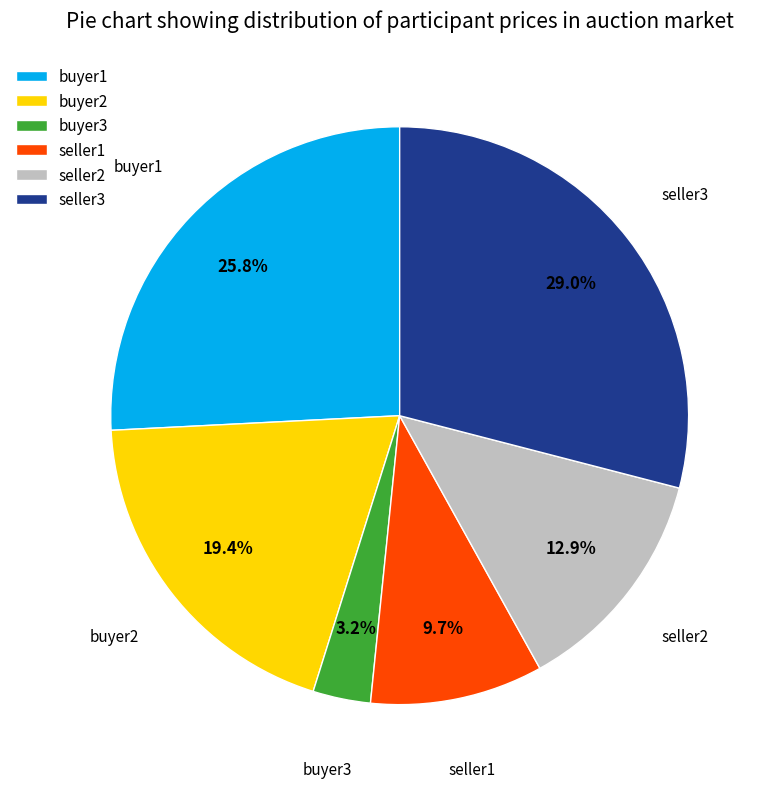

Is there a majority slice in this chart?

No